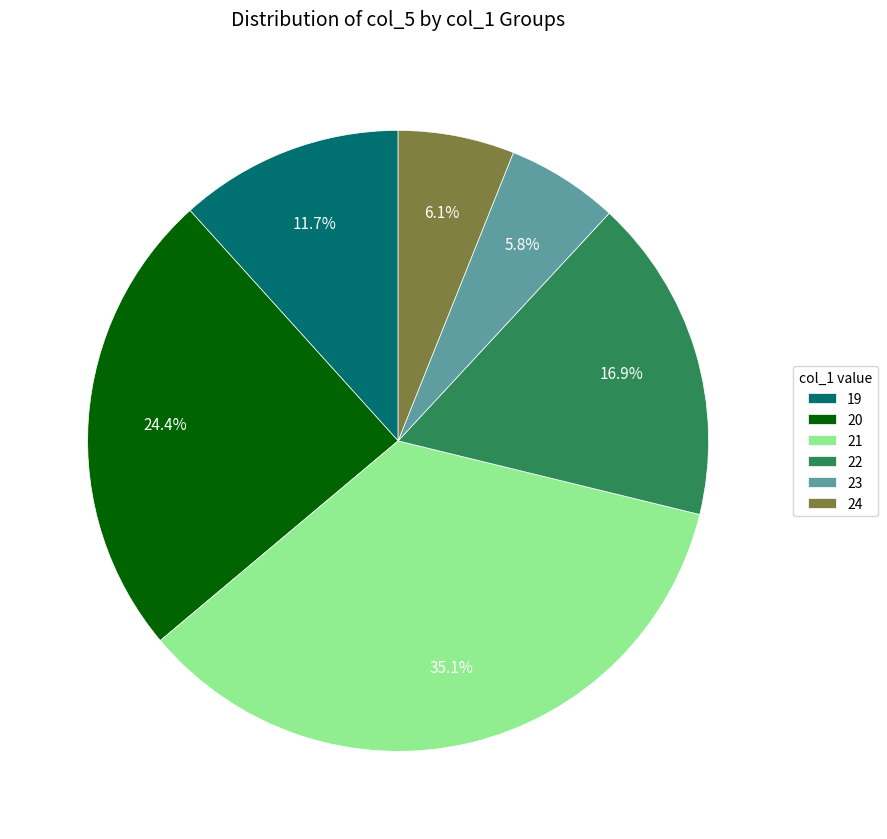

To the nearest percent, what is the difference between the largest and smallest slice percentages?

29%